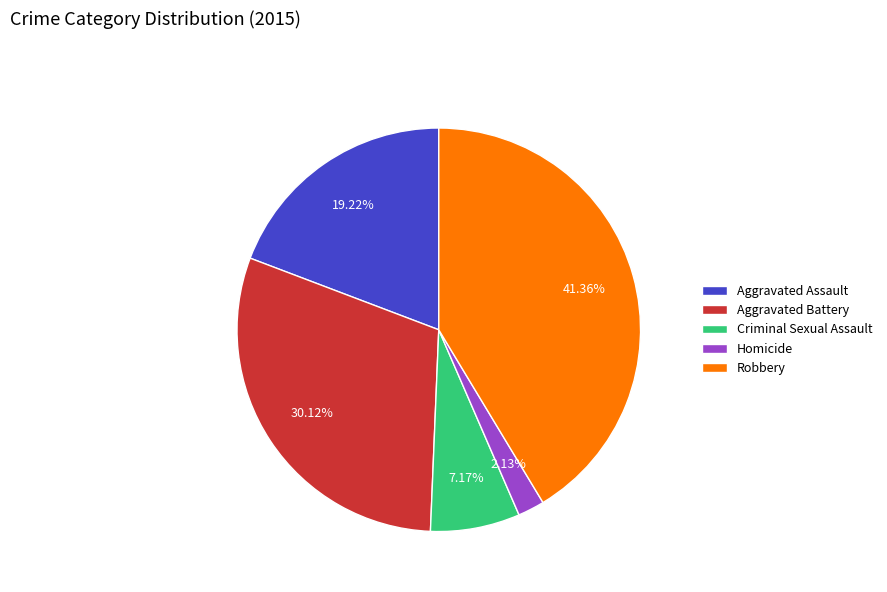

Approximately how many times larger is the value at Criminal Sexual Assault compared to Aggravated Assault?

0.4